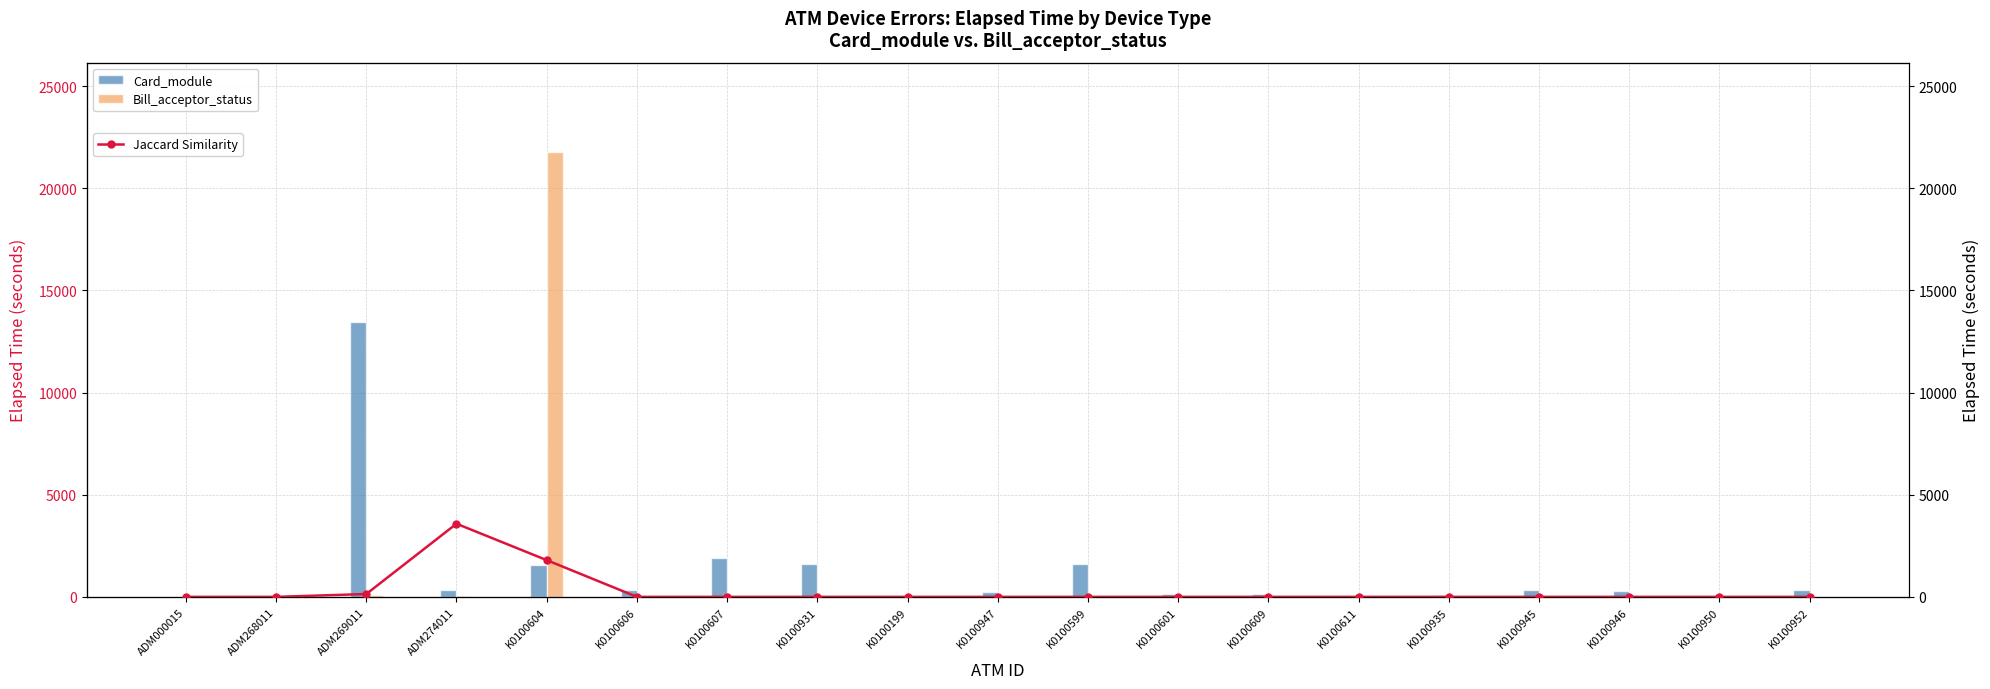

At how many categories does at least one series exceed 6531?

2